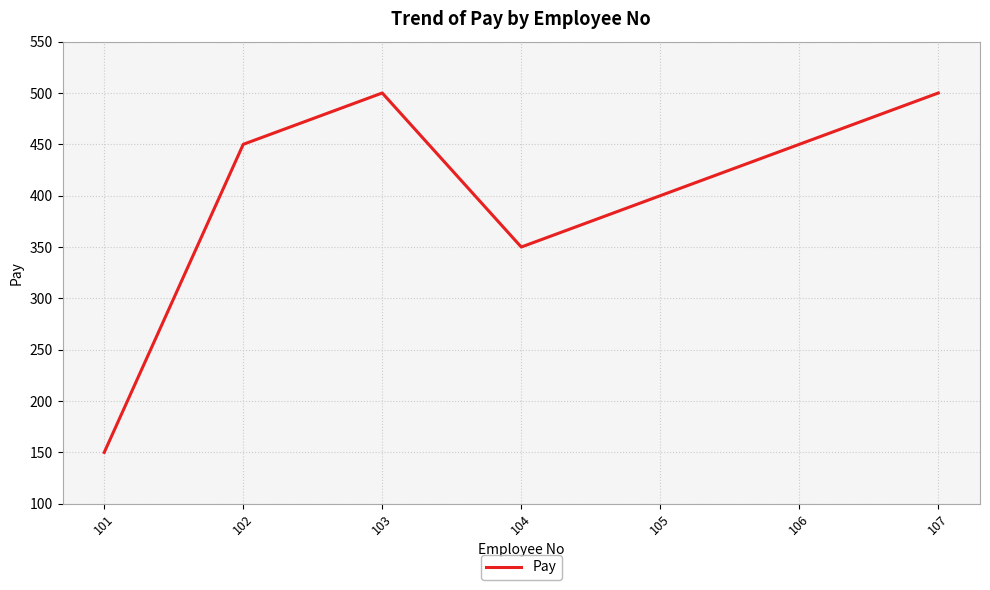

At which label is the value closest to 325?

104